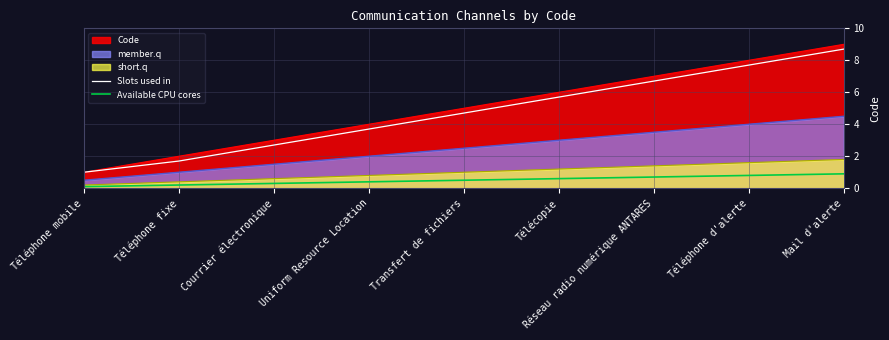

List the labels in order of Code value, largest first.

Mail d'alerte, Téléphone d'alerte, Réseau radio numérique ANTARES, Télécopie, Transfert de fichiers, Uniform Resource Location, Courrier électronique, Téléphone fixe, Téléphone mobile